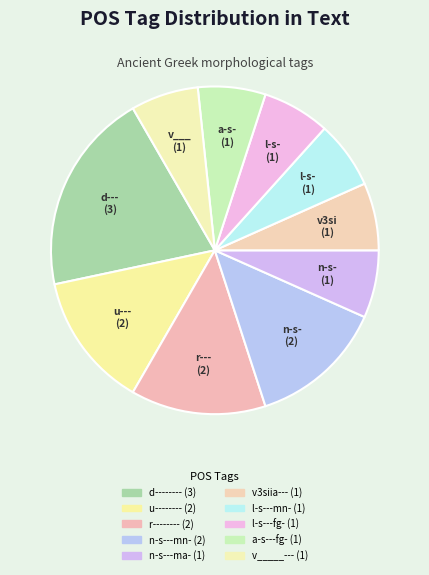

Rank the categories by value from lowest to highest.

n-s---ma-, v3siia---, l-s---mn-, l-s---fg-, a-s---fg-, v_____---, u--------, r--------, n-s---mn-, d--------